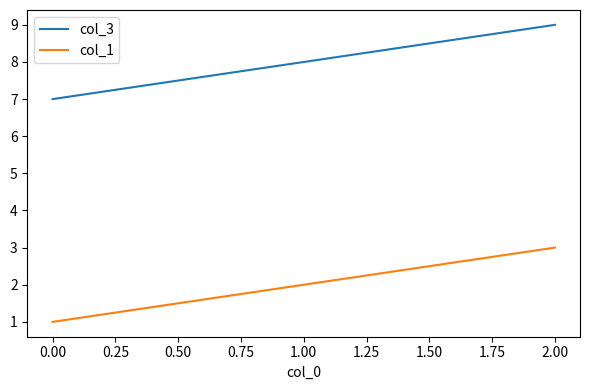

How many series are shown in this chart?

2